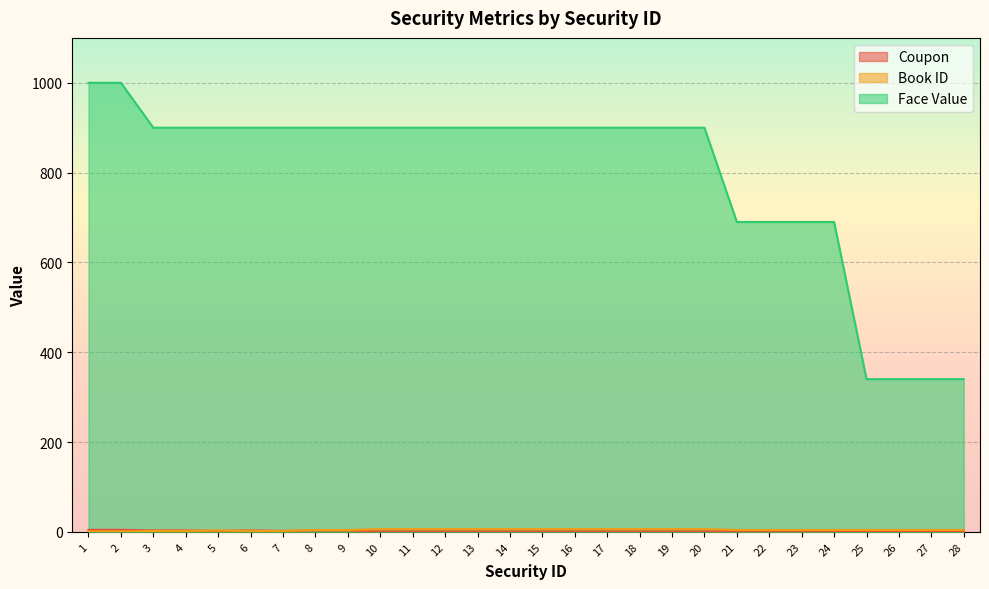

At which label is face_value closest to 670?

21